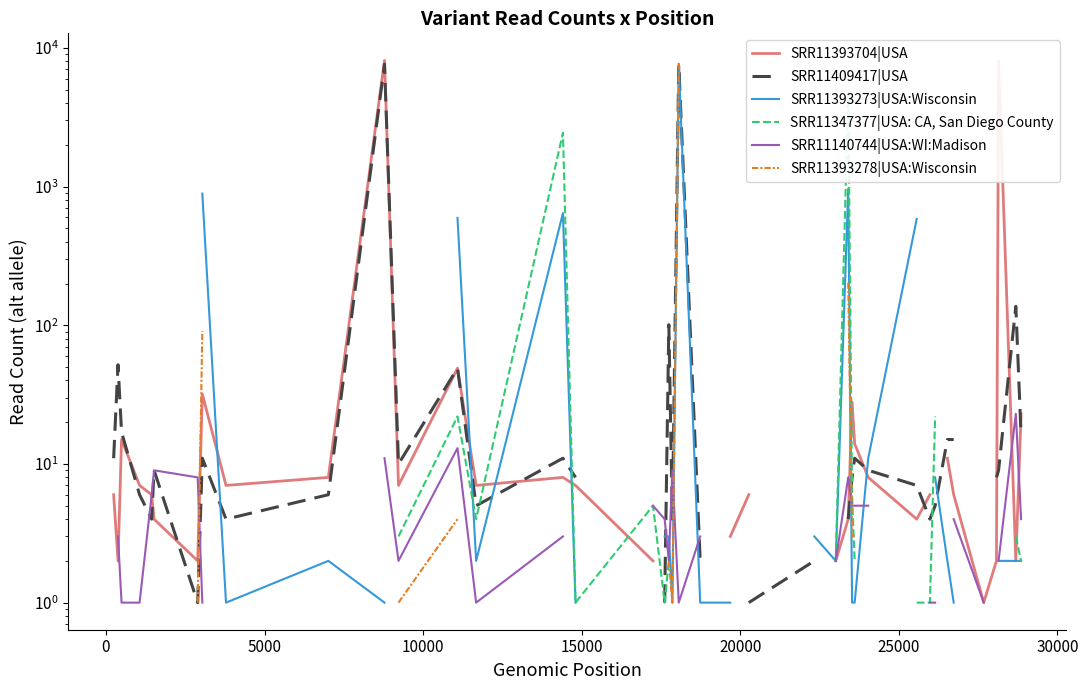

How many data points in SRR11347377|USA: CA, San Diego County are less than 4?

12